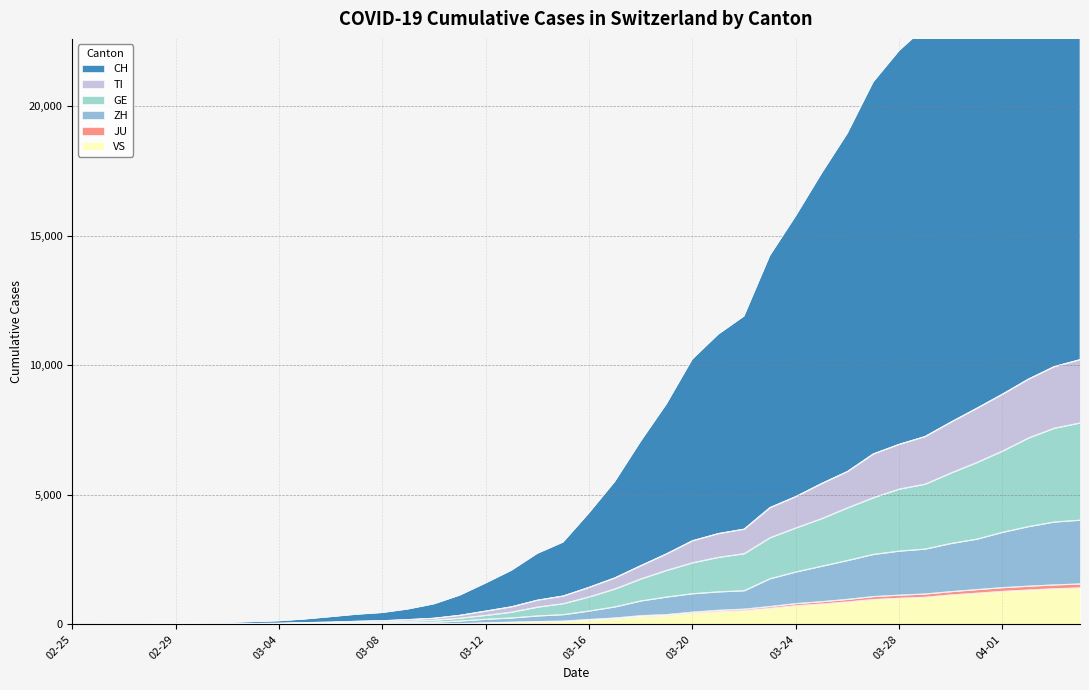

What is the label of the 24th point from the left?

2020-03-19